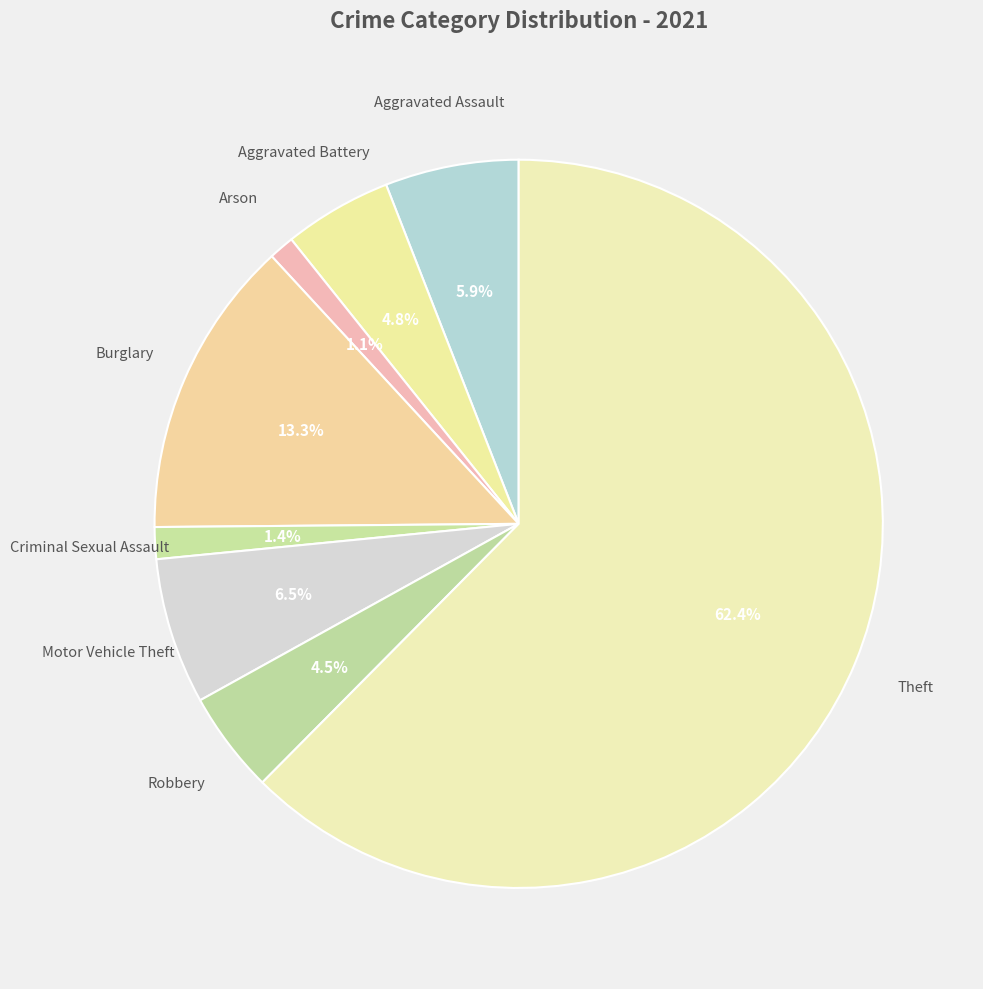

What percentage do Criminal Sexual Assault and Aggravated Battery together represent?

6.2%